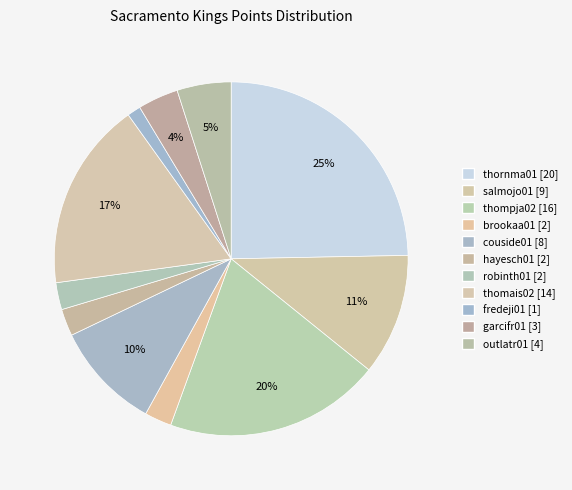

To the nearest percent, what percentage of the pie is hayesch01?

2%